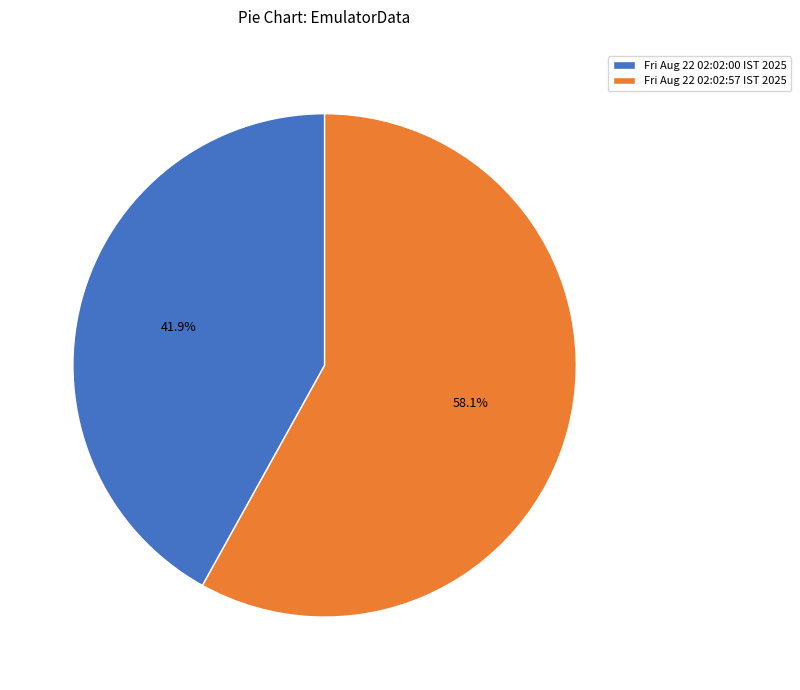

Which slice is the largest?

Fri Aug 22 02:02:57 IST 2025